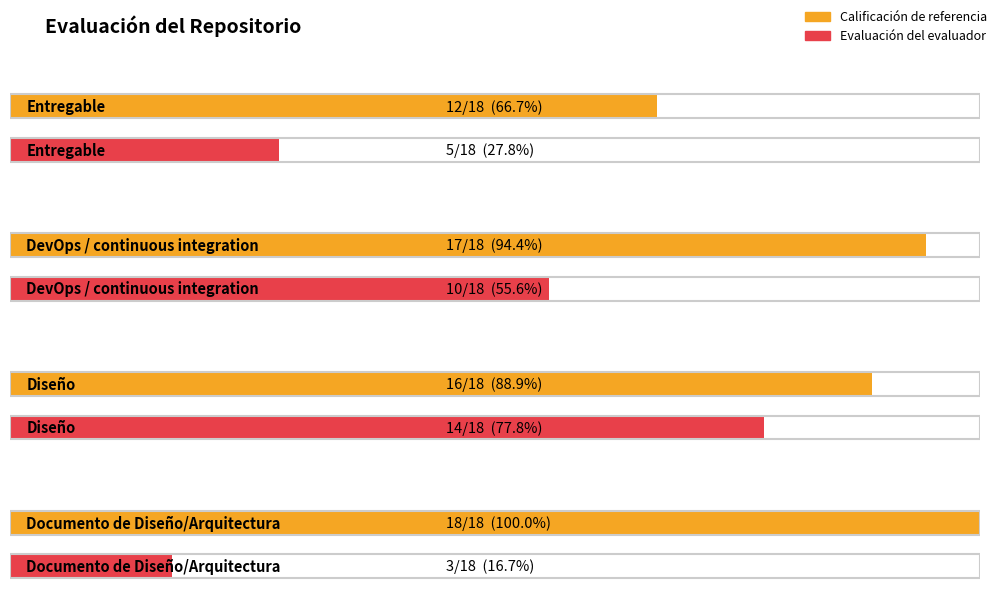

Which series has the largest total across all categories?

Calificación de referencia